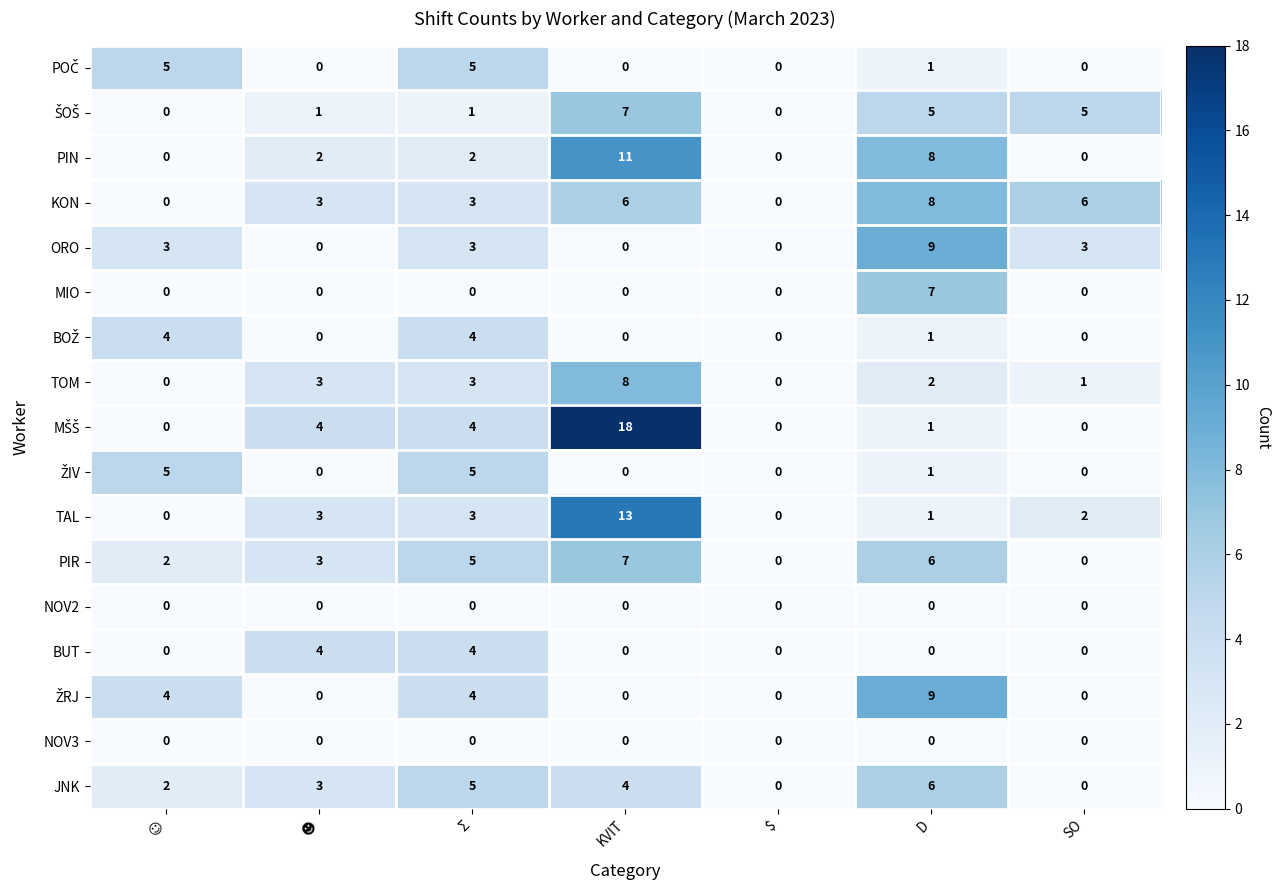

The value of TAL at D is 2. True or false?

False